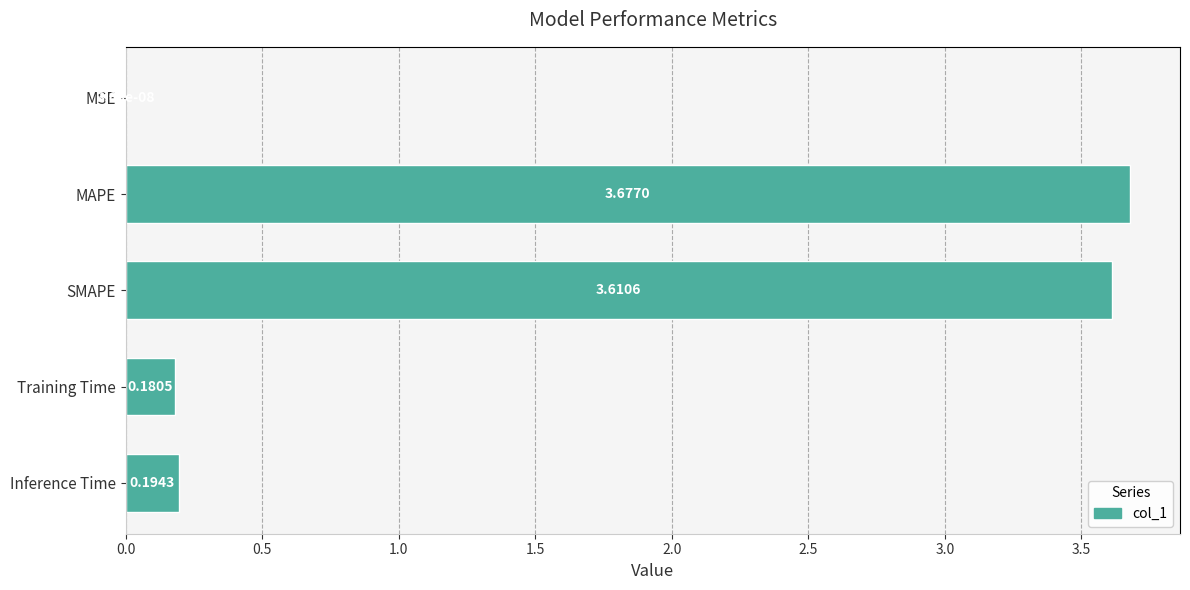

Between Inference Time and MAPE, which is larger?

MAPE